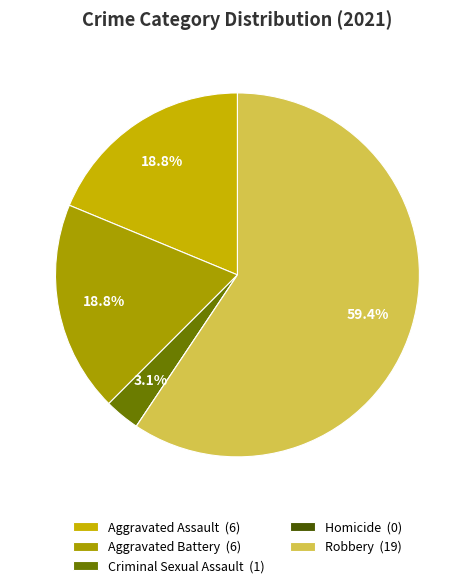

The Robbery slice represents 59% of the pie. True or false?

True